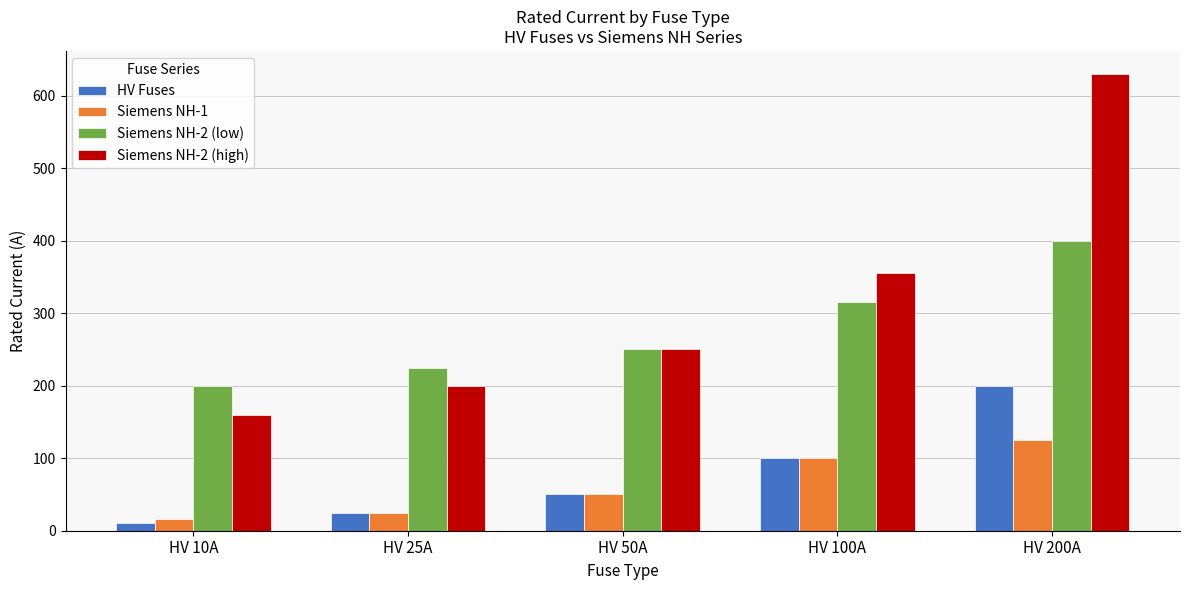

How many series are shown in this chart?

4